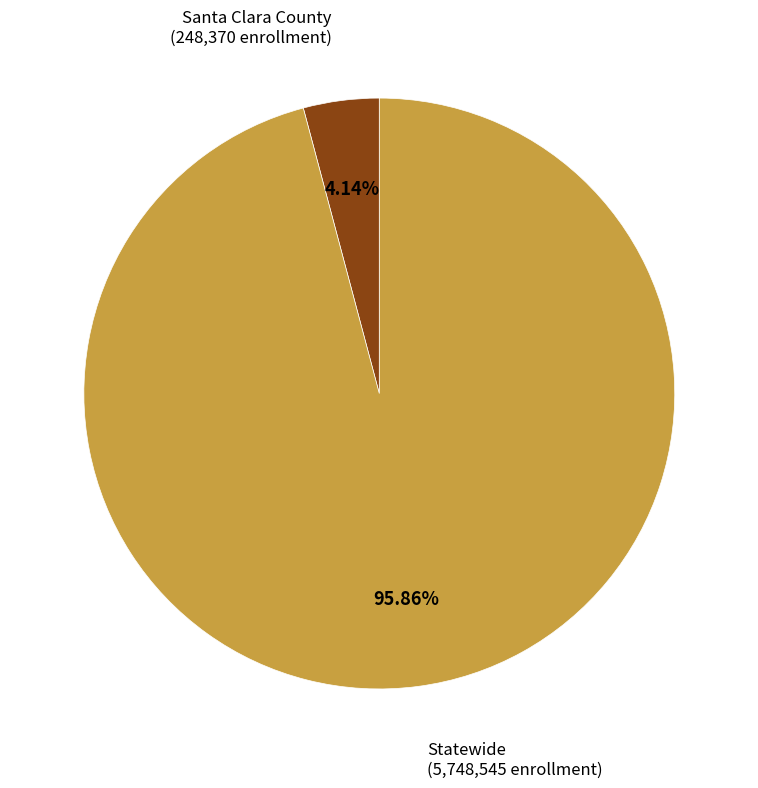

Does any single category account for the majority?

Yes